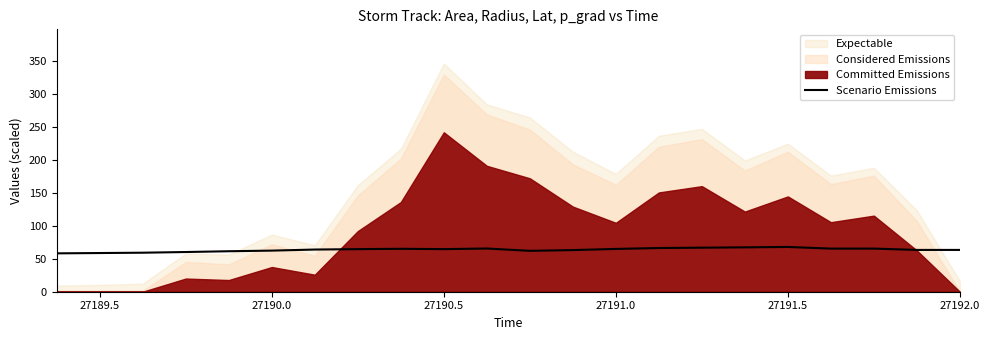

What is the maximum value for Scenario Emissions?

68.0